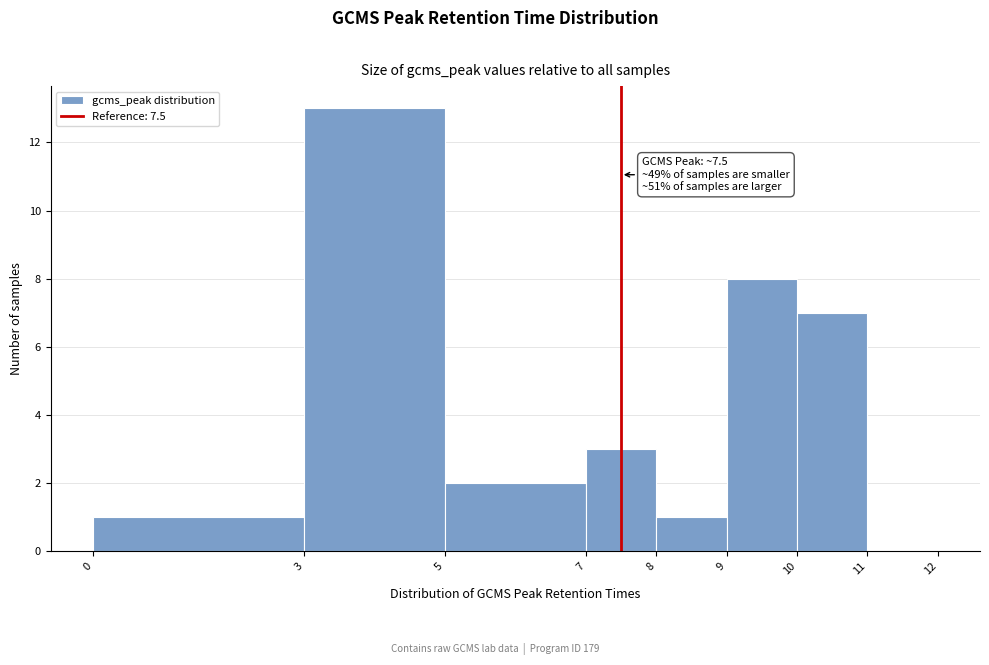

Over which range of the x-axis is the bar tallest?

3 to 5